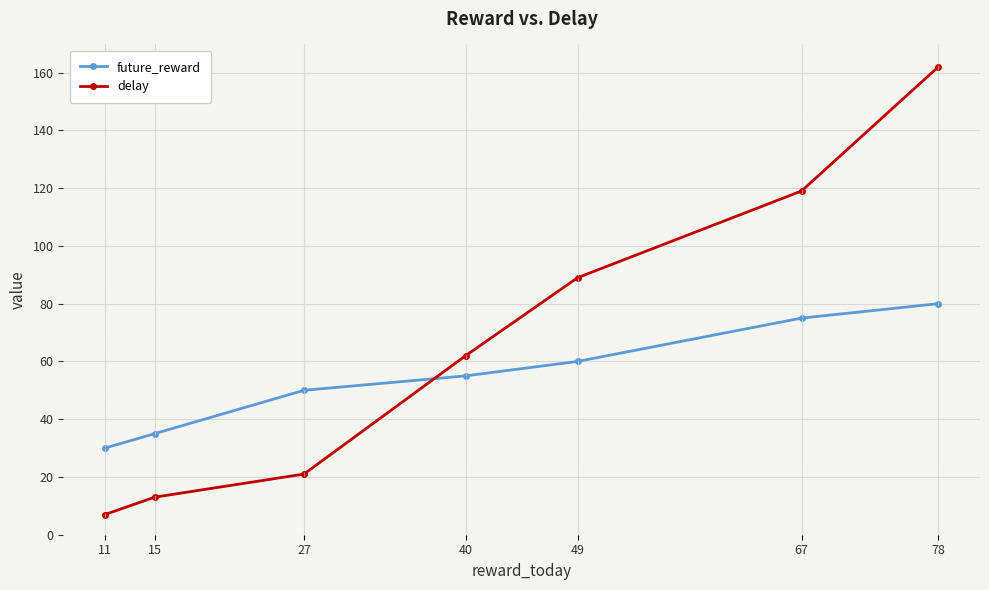

At which category is the sum across all series the highest?

78